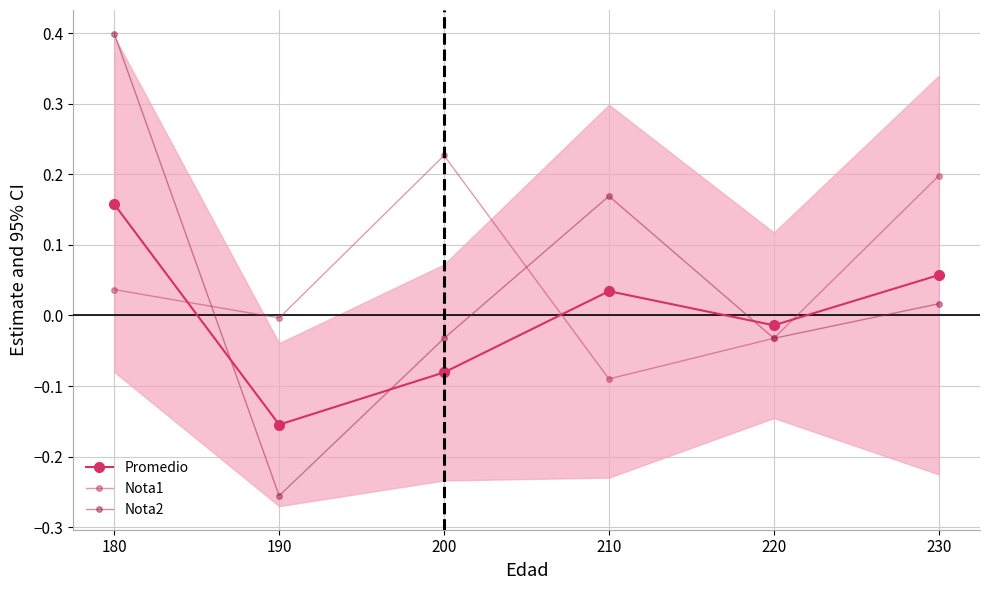

Which series has the largest range (max minus min)?

Nota2